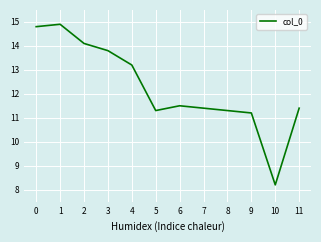

What is the difference between the maximum and minimum values?

6.7